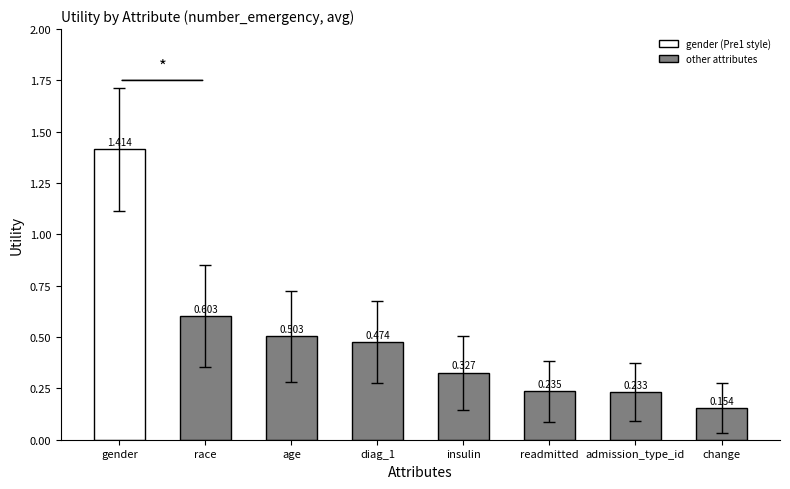

What is the label of the 4th bar from the right?

insulin